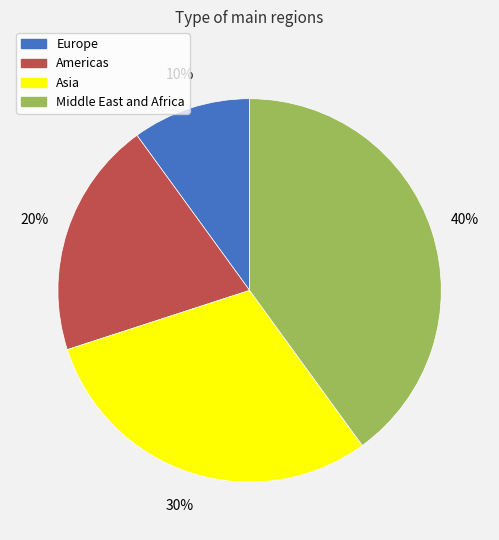

Approximately how many times larger is the value at Middle East and Africa compared to Americas?

2.0